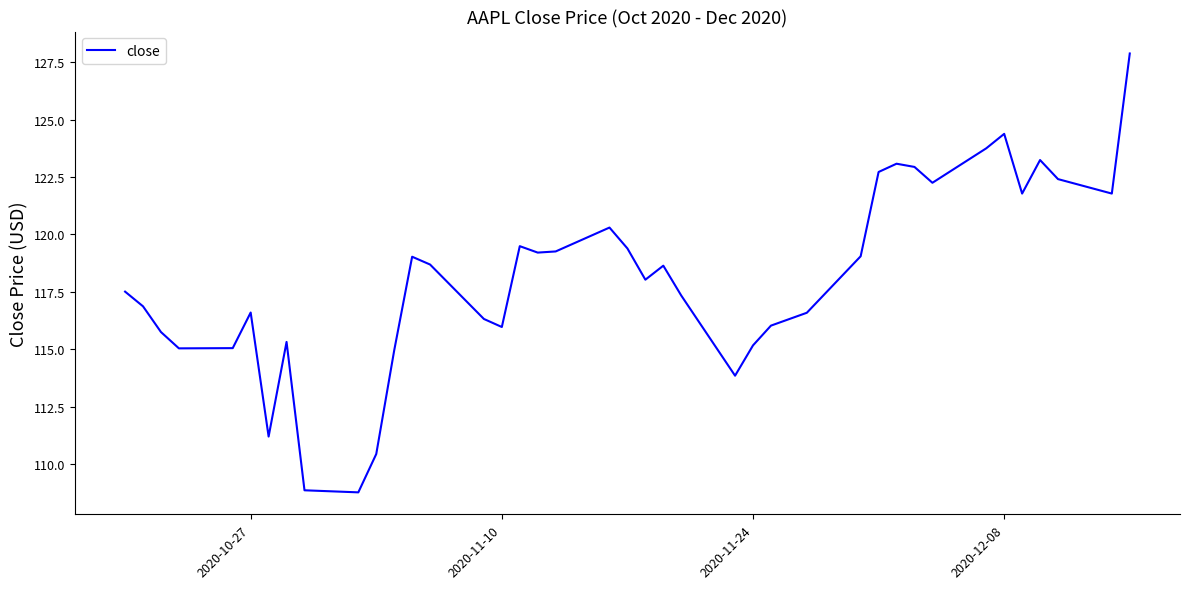

What is the minimum value shown in the chart?

108.8